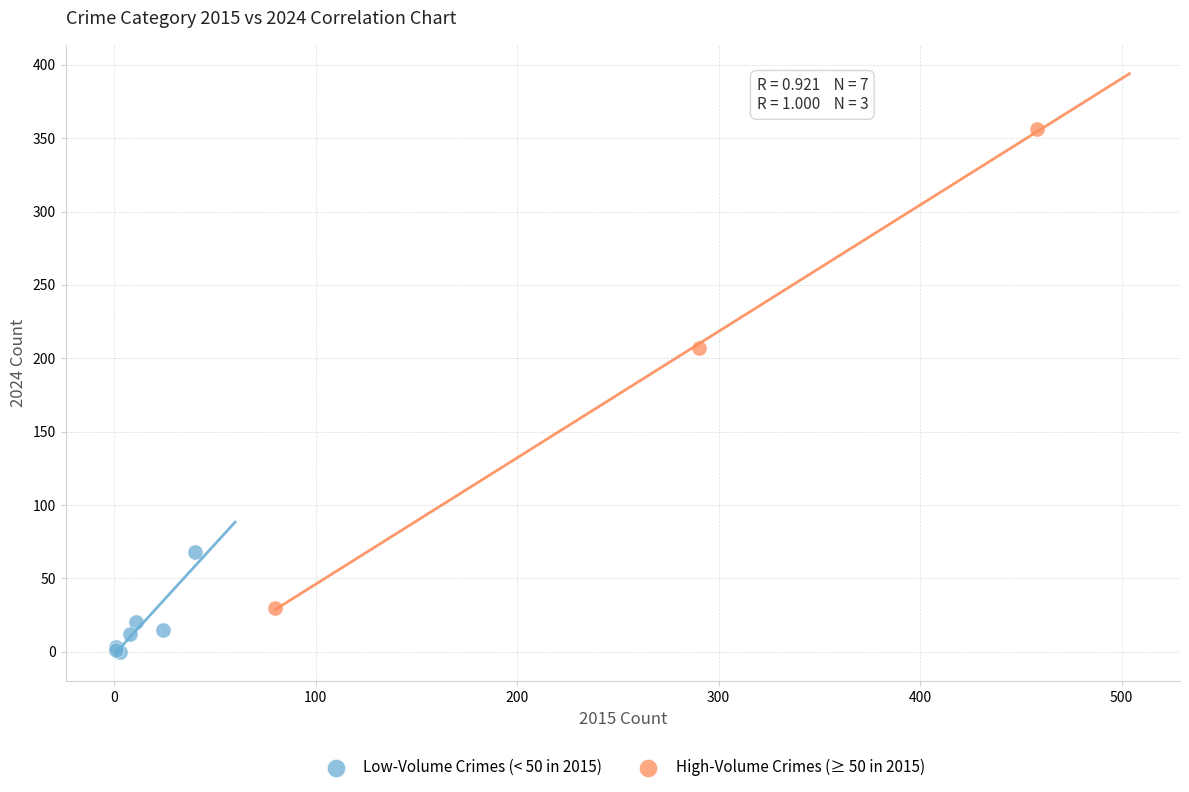

Which series has the widest spread of Y values?

High-Volume Crimes (≥ 50 in 2015)